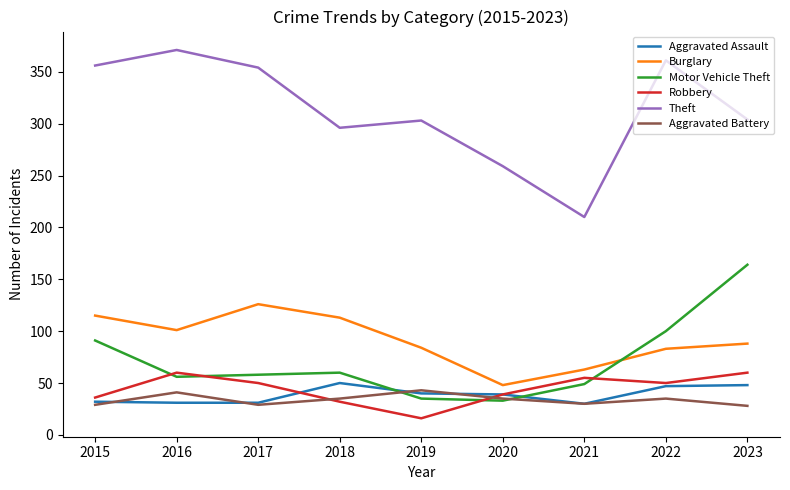

What is the maximum value for Motor Vehicle Theft?

164